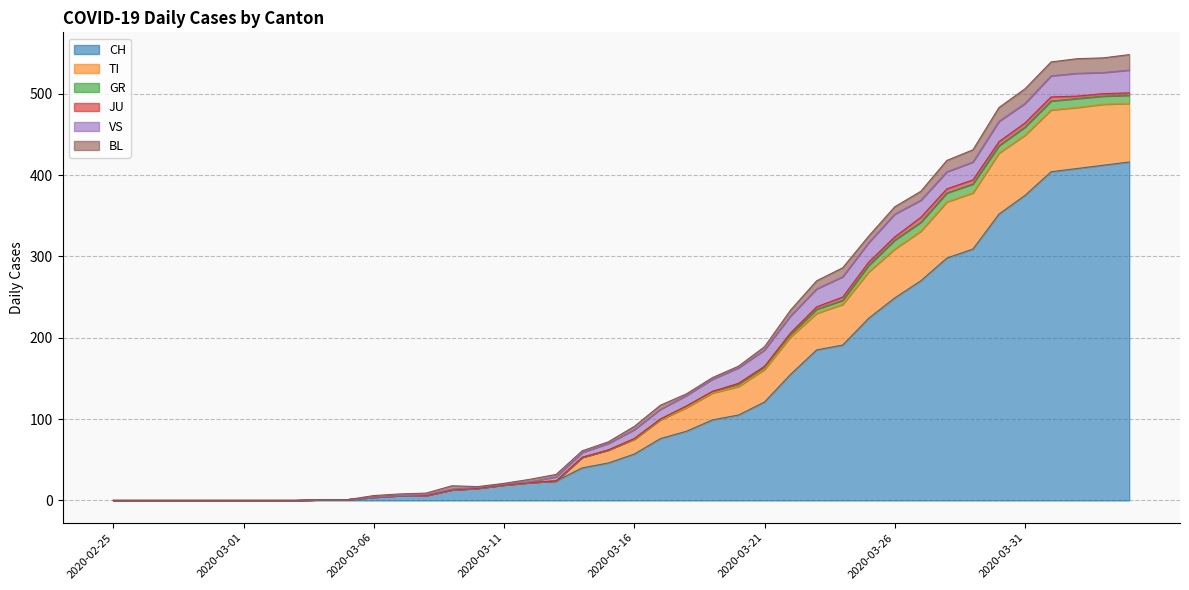

True or false: CH and TI cross at least once.

False